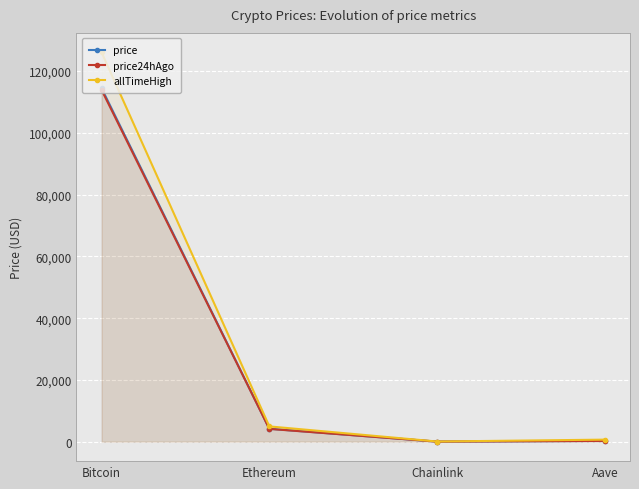

What are all the series names shown in the legend?

price, price24hAgo, allTimeHigh